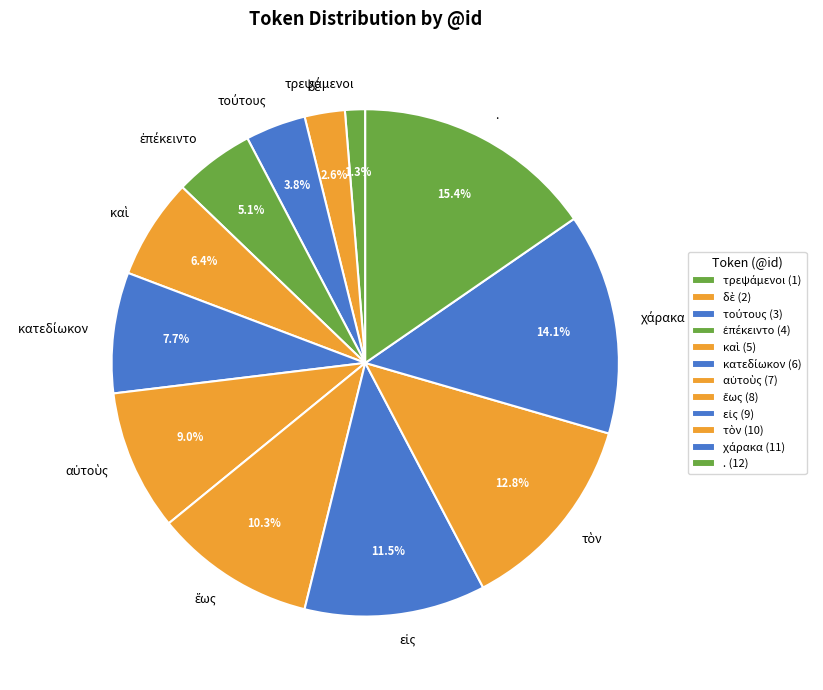

Is there a majority slice in this chart?

No